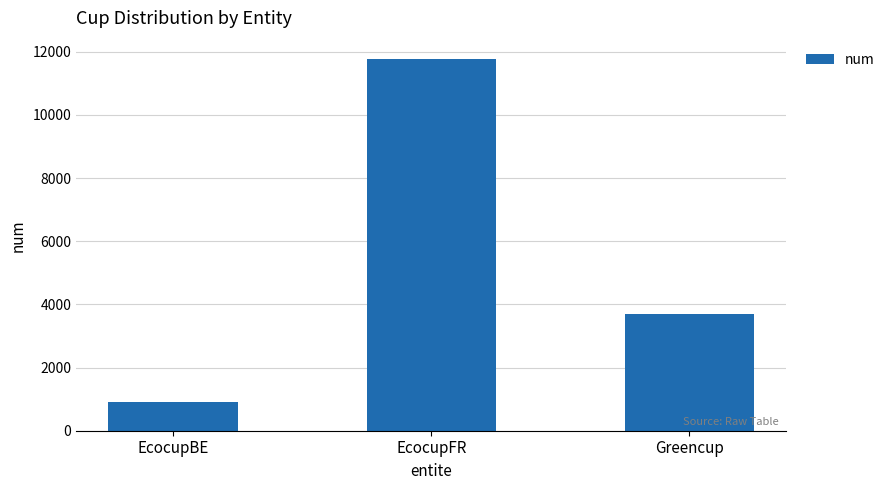

Are the bars grouped side by side (vs. stacked)?

No